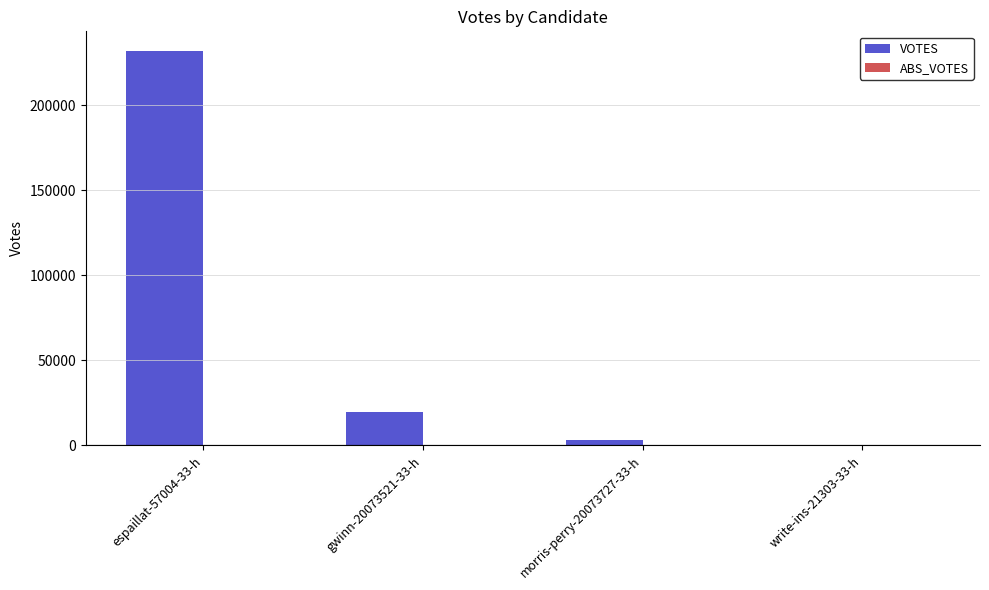

Which has a higher value, espaillat-57004-33-h or gwinn-20073521-33-h?

espaillat-57004-33-h